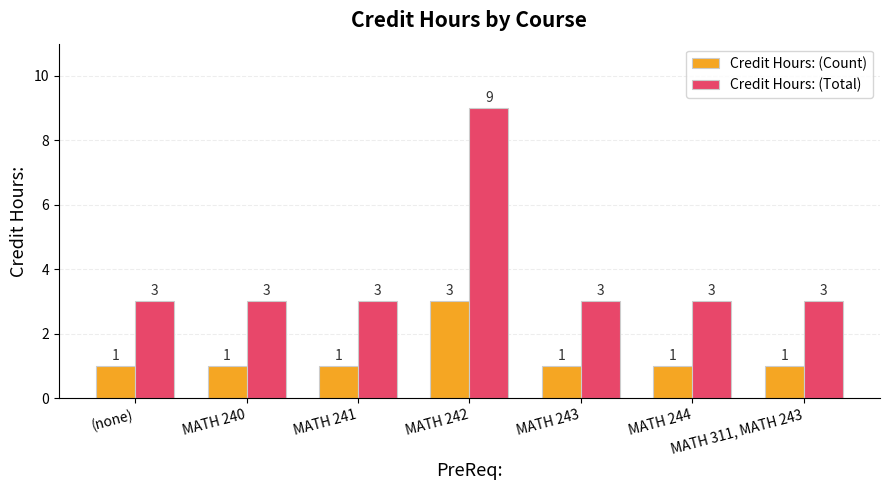

What is the difference between the maximum and minimum values in the Credit Hours: (Total) series?

6